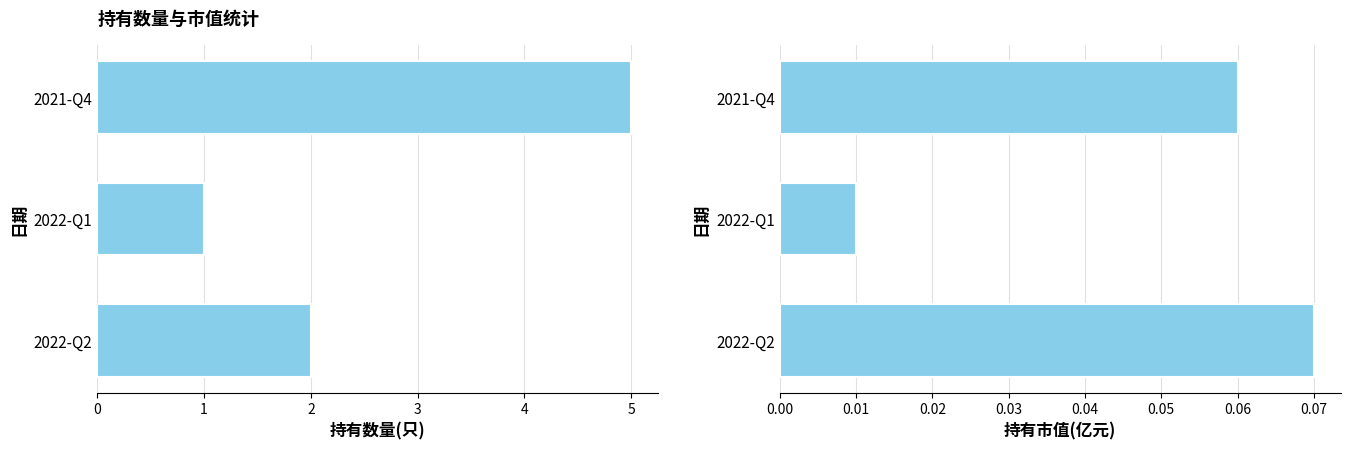

The 持有数量(只) series shows 0.9 at 2022-Q2. True or false?

False